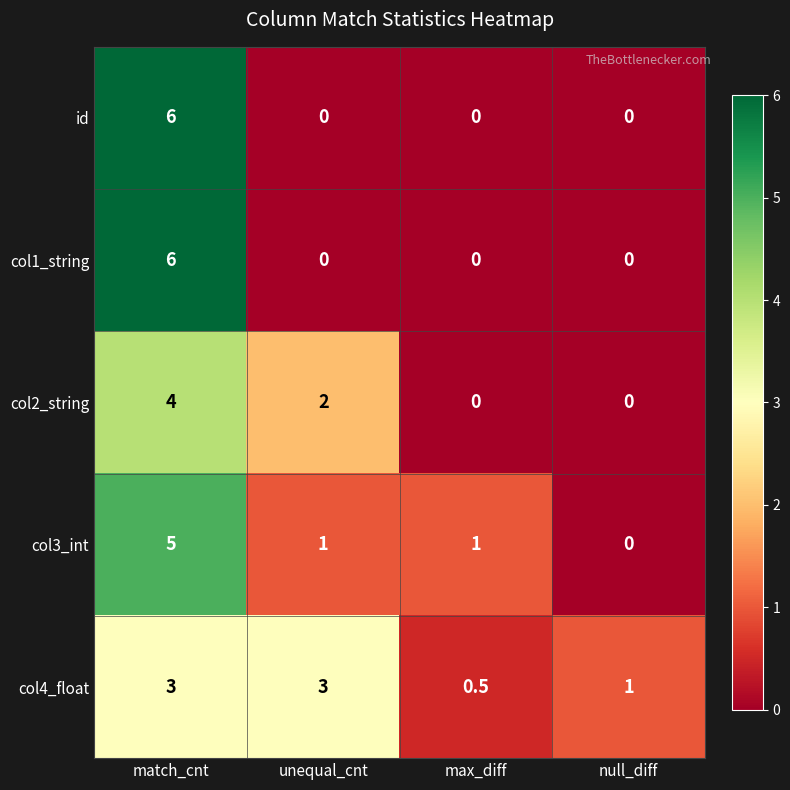

Count the col1_string values in the range 0 to 6.

4